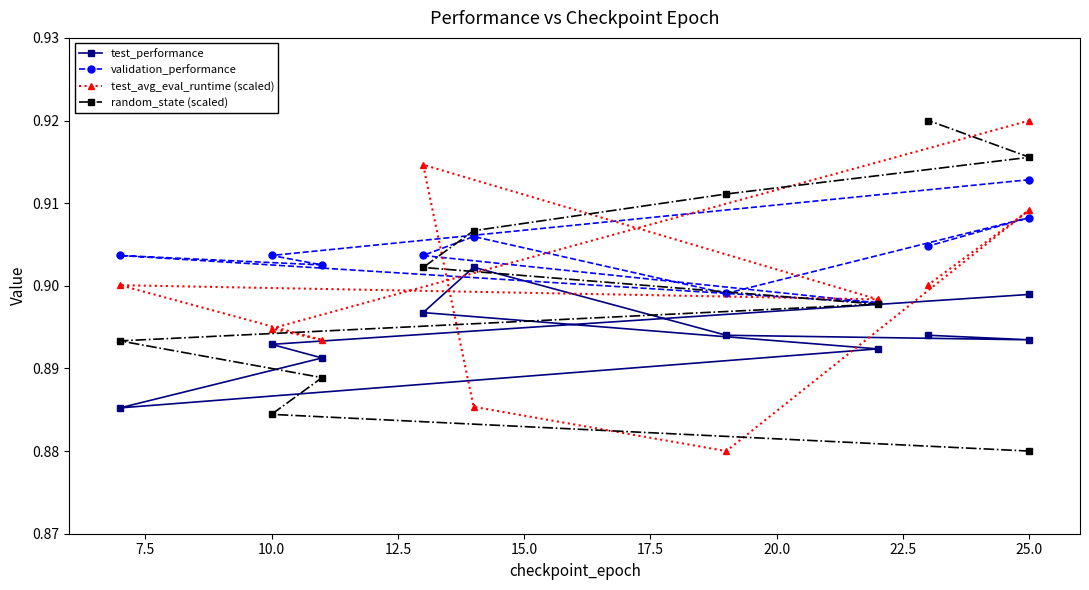

What is the value of the test_avg_eval_runtime (scaled) point at the 2nd from the left?

0.9